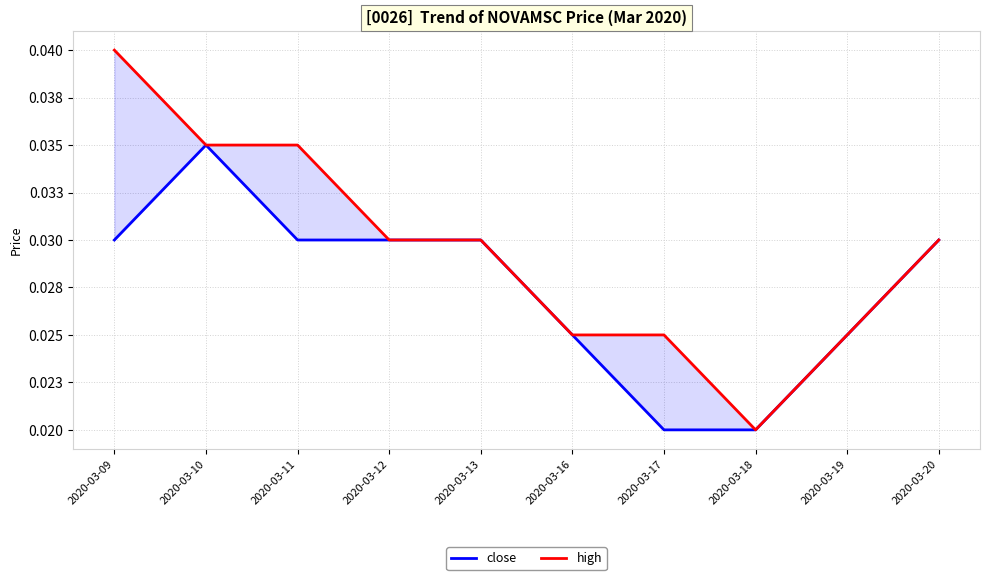

True or false: high has more than 1 points higher than both neighbors.

False